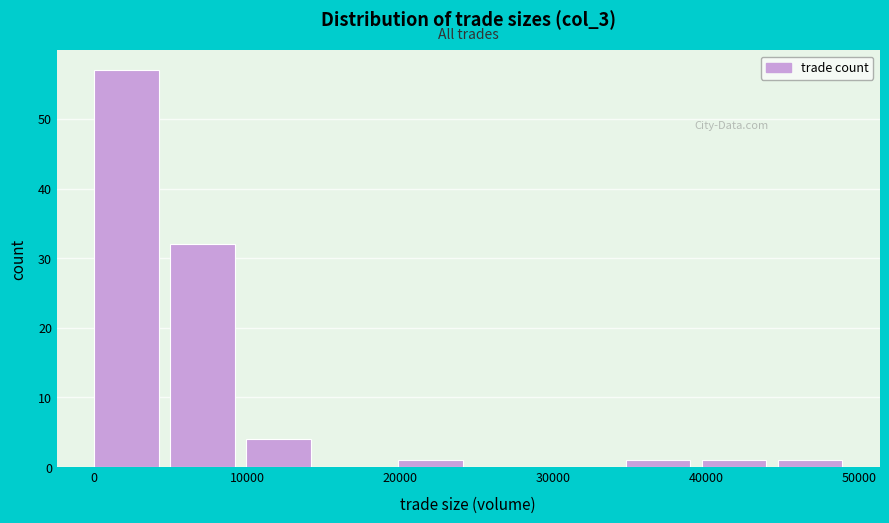

Reading left to right, list every bar in this chart as the range it spans on the x-axis followed by its height. Neither the bar edges nor the heights are printed on the chart, so give them approximately, as read against the axes.

0 to 5000: 57
5000 to 10000: 32
10000 to 15000: 4
15000 to 20000: 0
20000 to 25000: 1
25000 to 30000: 0
30000 to 35000: 0
35000 to 40000: 1
40000 to 45000: 1
45000 to 50000: 1